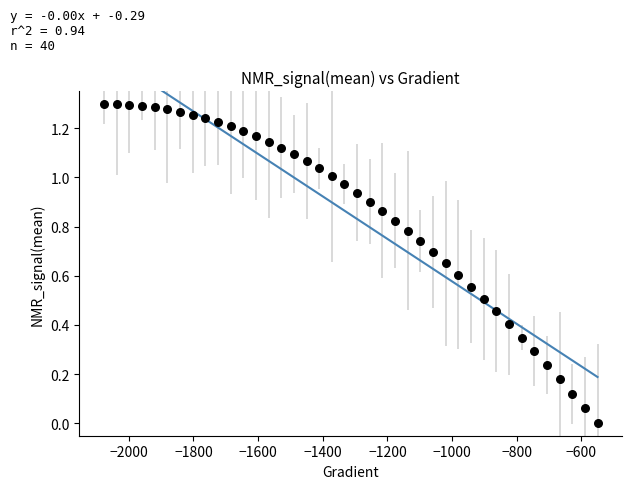

What is the range of X values (max minus min)?

1526.4